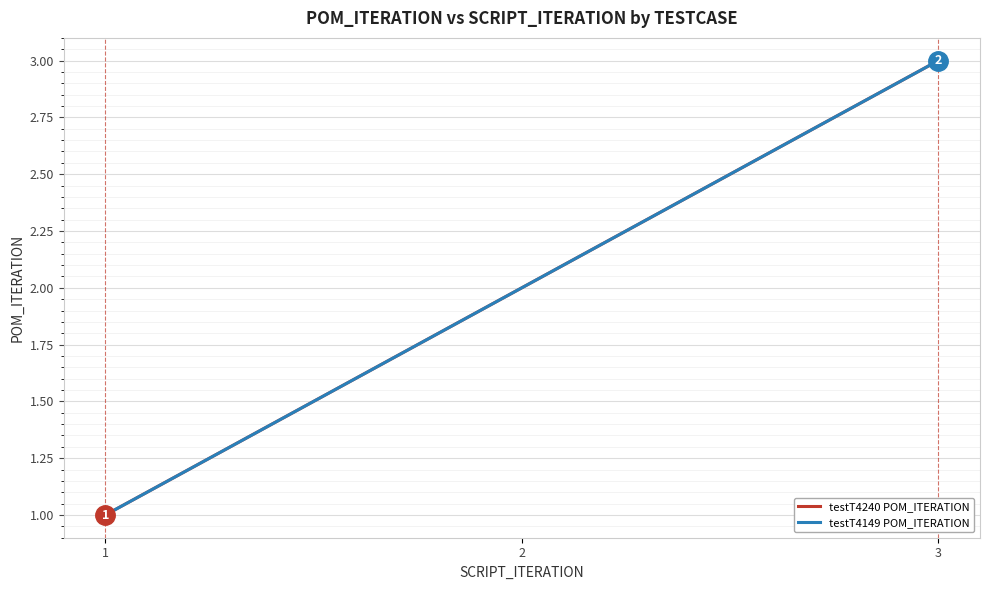

Does the chart have visible grid lines?

Yes